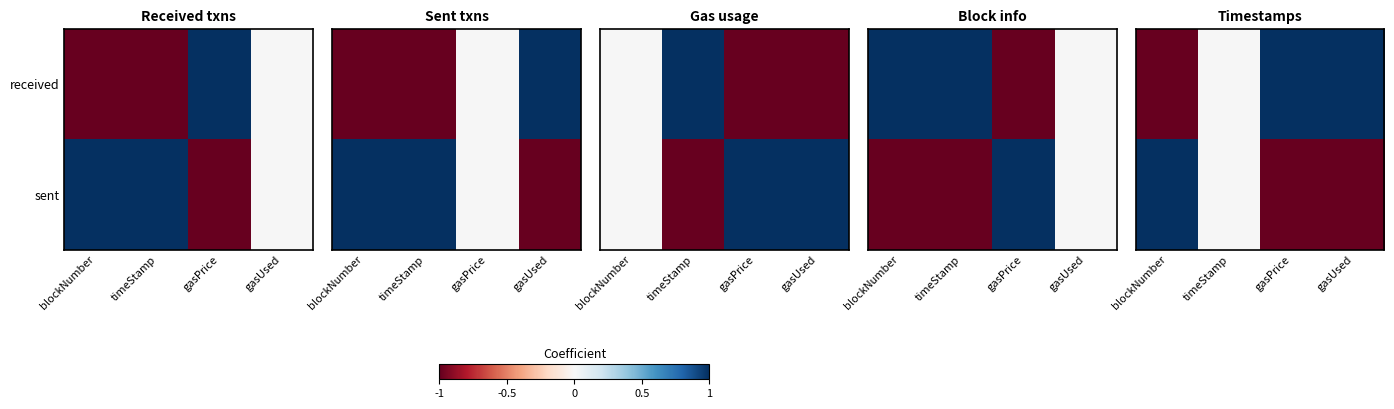

List the series in order of their overall mean, lowest first.

sent, received